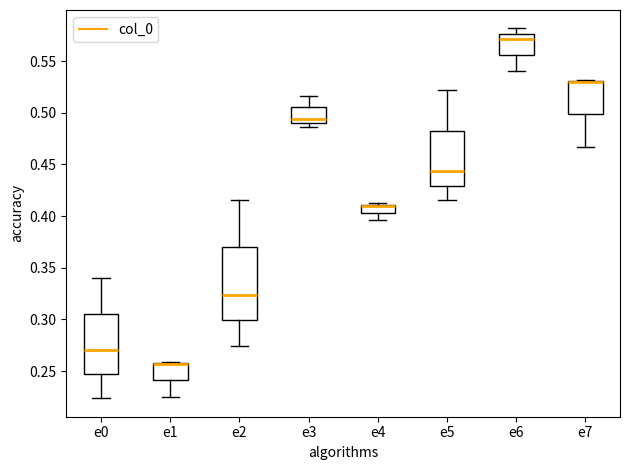

Reading left to right, transcribe this box plot: for each box, give where its median line is, the range the box spans, and where its two whiskers end, as read against the y-axis. The values are not printed on the chart, so give them approximately, as read against the axis.

e0: median 0.270, box 0.245 to 0.305, whiskers 0.225 to 0.340
e1: median 0.255 (drawn on the box's upper edge), box 0.240 to 0.260, whiskers 0.225 to 0.260
e2: median 0.325, box 0.300 to 0.370, whiskers 0.275 to 0.415
e3: median 0.495, box 0.490 to 0.505, whiskers 0.485 to 0.515
e4: median 0.410 (drawn on the box's upper edge), box 0.405 to 0.410, whiskers 0.395 to 0.410
e5: median 0.445, box 0.430 to 0.485, whiskers 0.415 to 0.520
e6: median 0.570, box 0.555 to 0.575, whiskers 0.540 to 0.580
e7: median 0.530 (drawn on the box's upper edge), box 0.500 to 0.530, whiskers 0.465 to 0.530